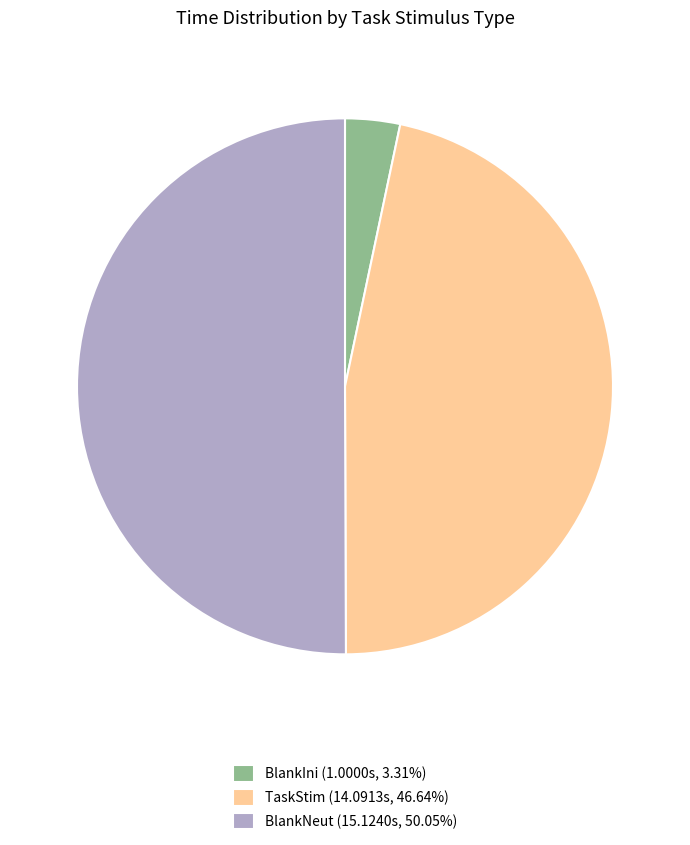

Approximately how many times larger is the value at TaskStim (14.0913s, 46.64%) compared to BlankIni (1.0000s, 3.31%)?

14.1